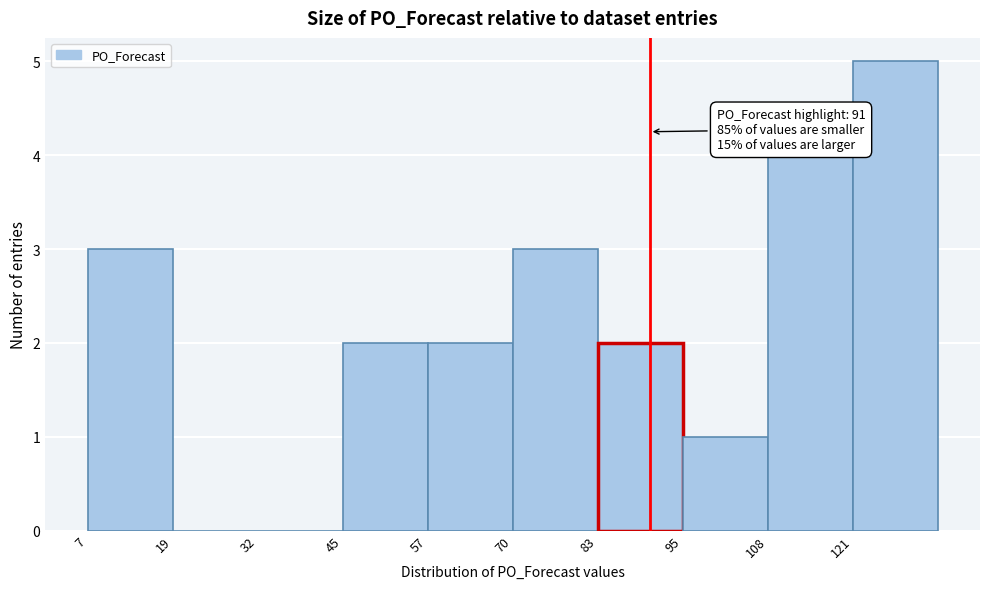

Which range on the x-axis has the tallest bar?

122 to 134